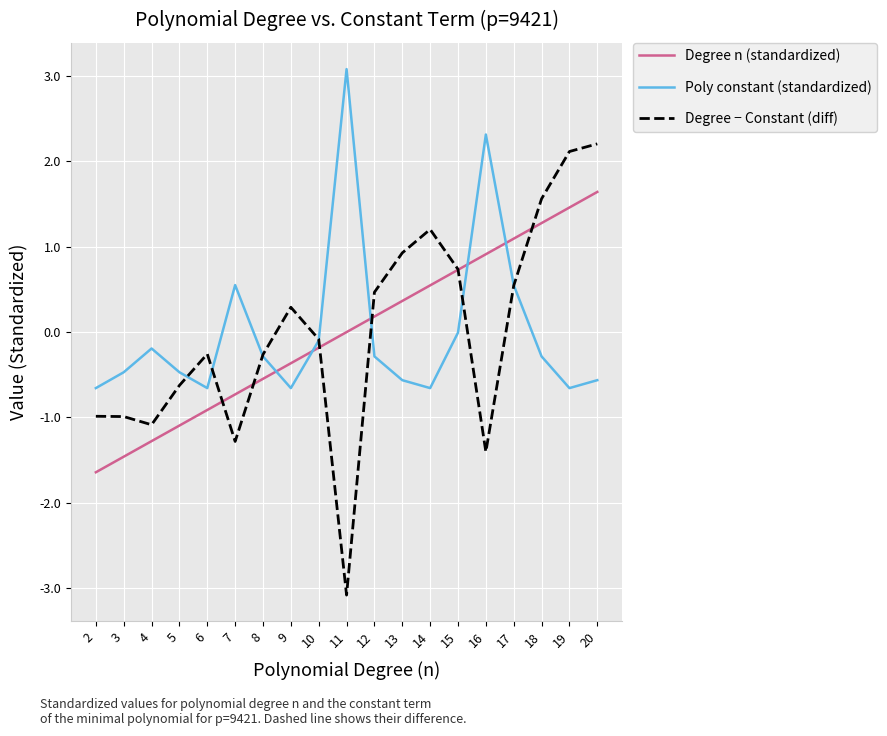

Which category has the lowest value in the Degree − Constant (diff) series?

11